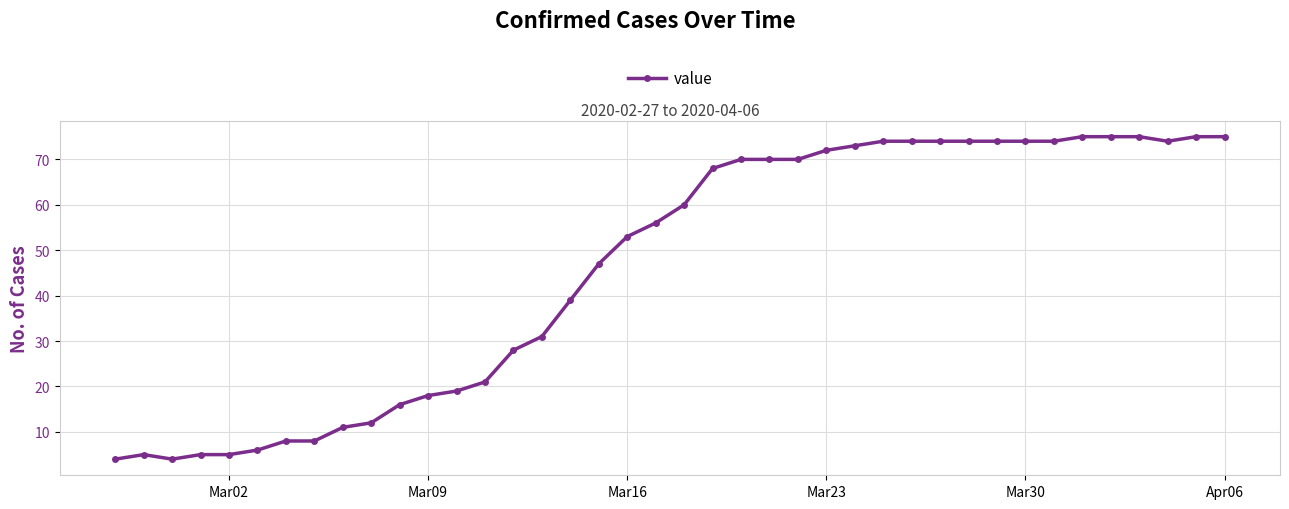

Is this an area chart (filled region under the line)?

No